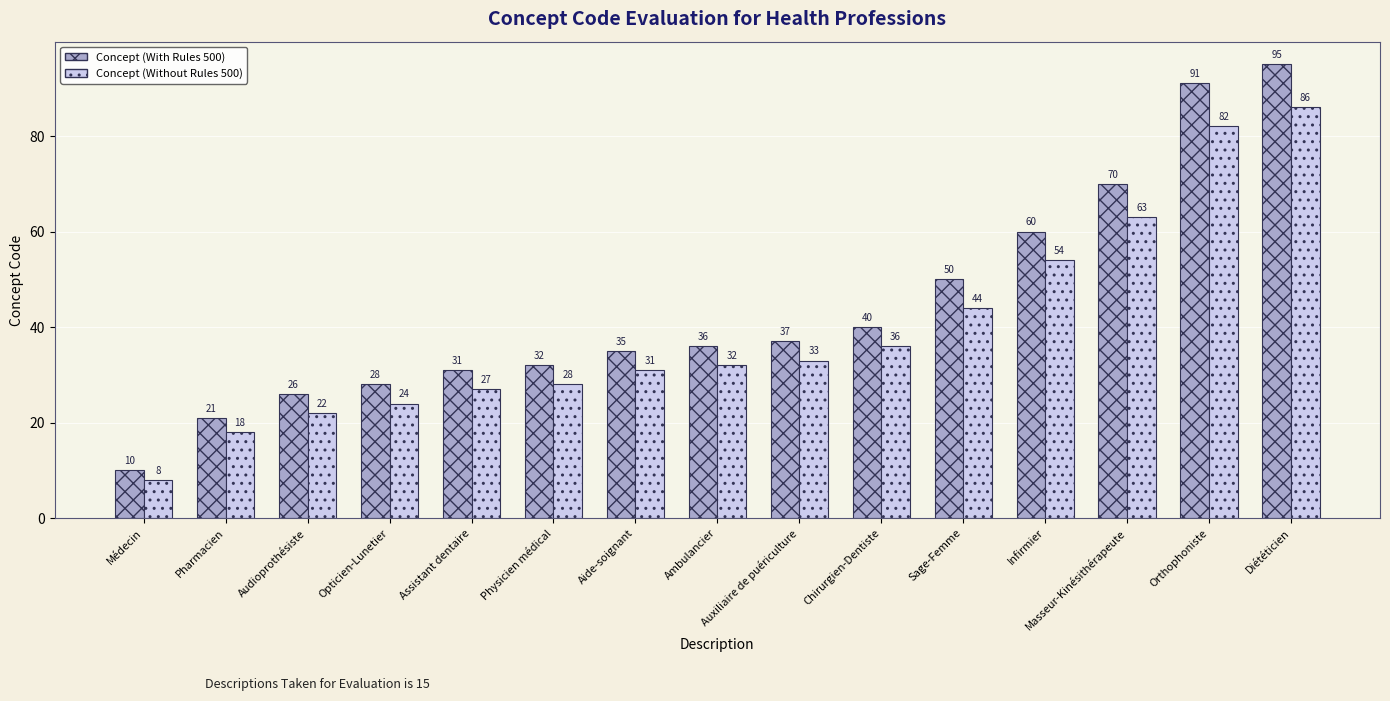

Does the chart contain stacked bars?

No